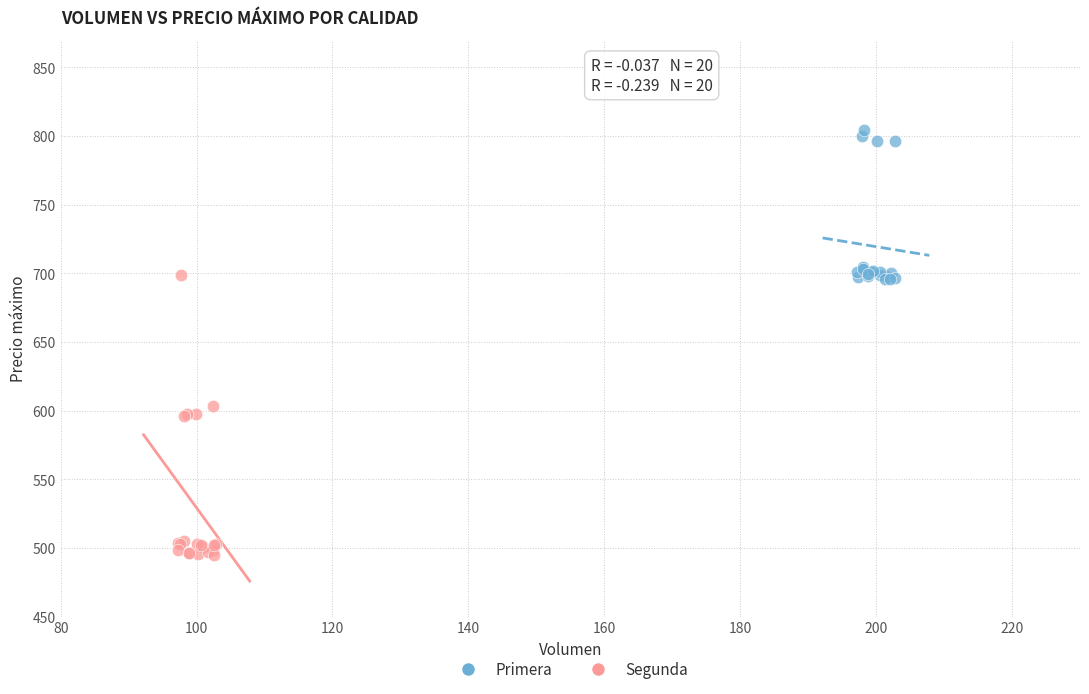

Which series has the largest Y range (max minus min)?

Segunda